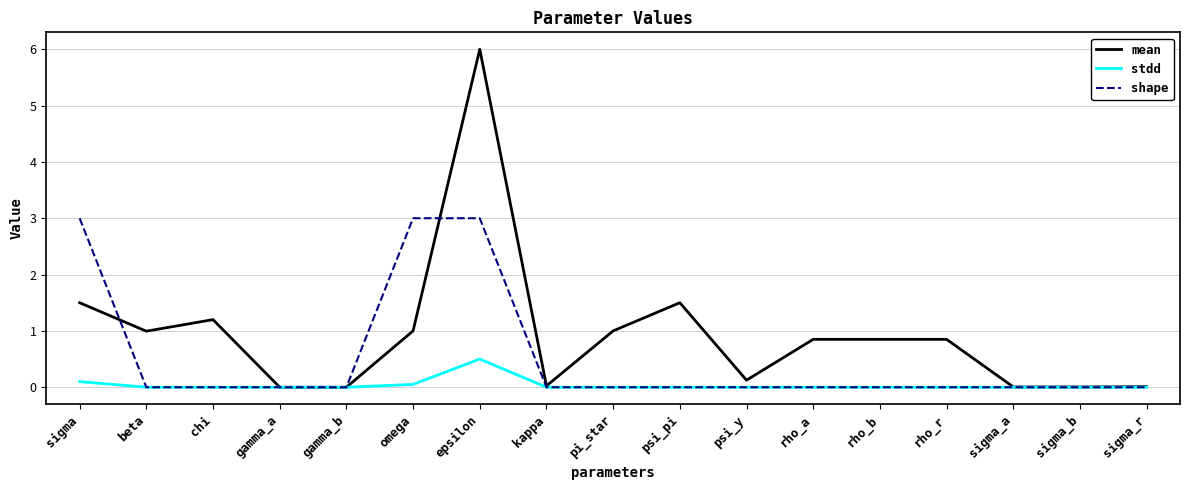

True or false: stdd has a value of 0.0 at beta.

True